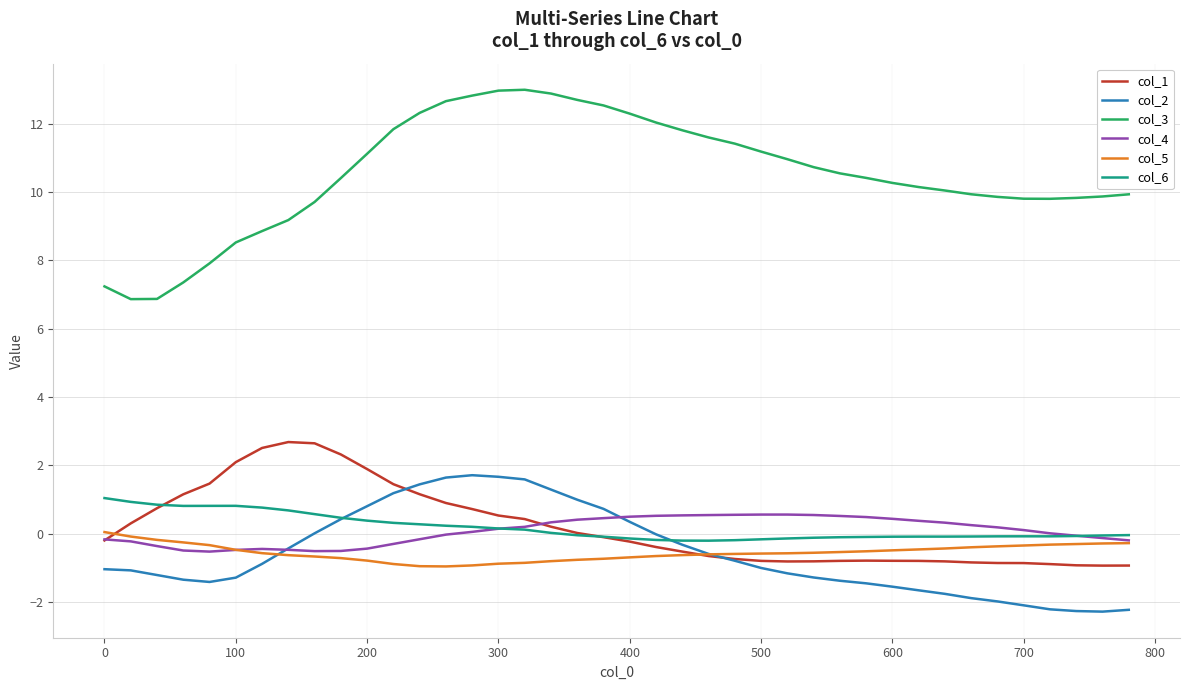

Which series has the largest range (max minus min)?

col_3